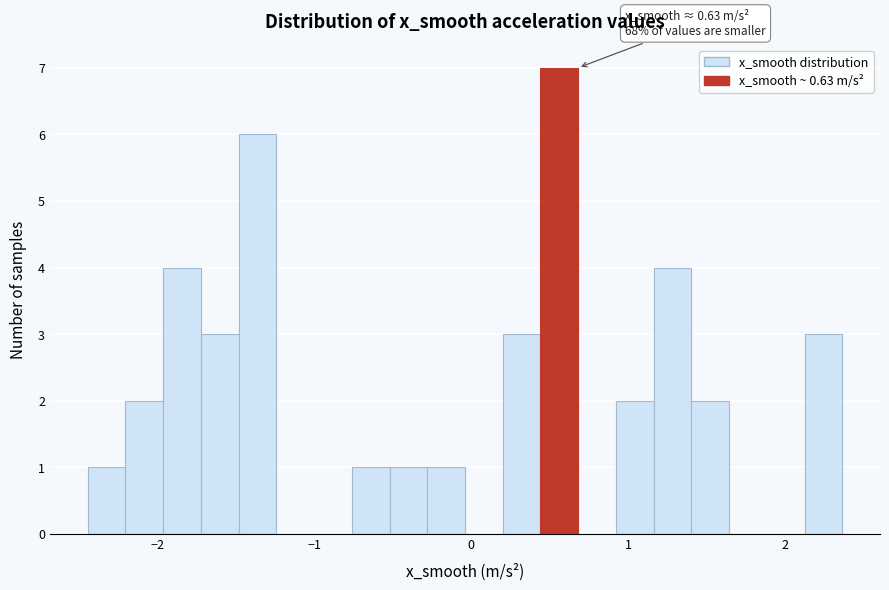

Around what value on the x-axis is the tallest bar? Give the approximate position of its centre, as read against the axis.

0.6